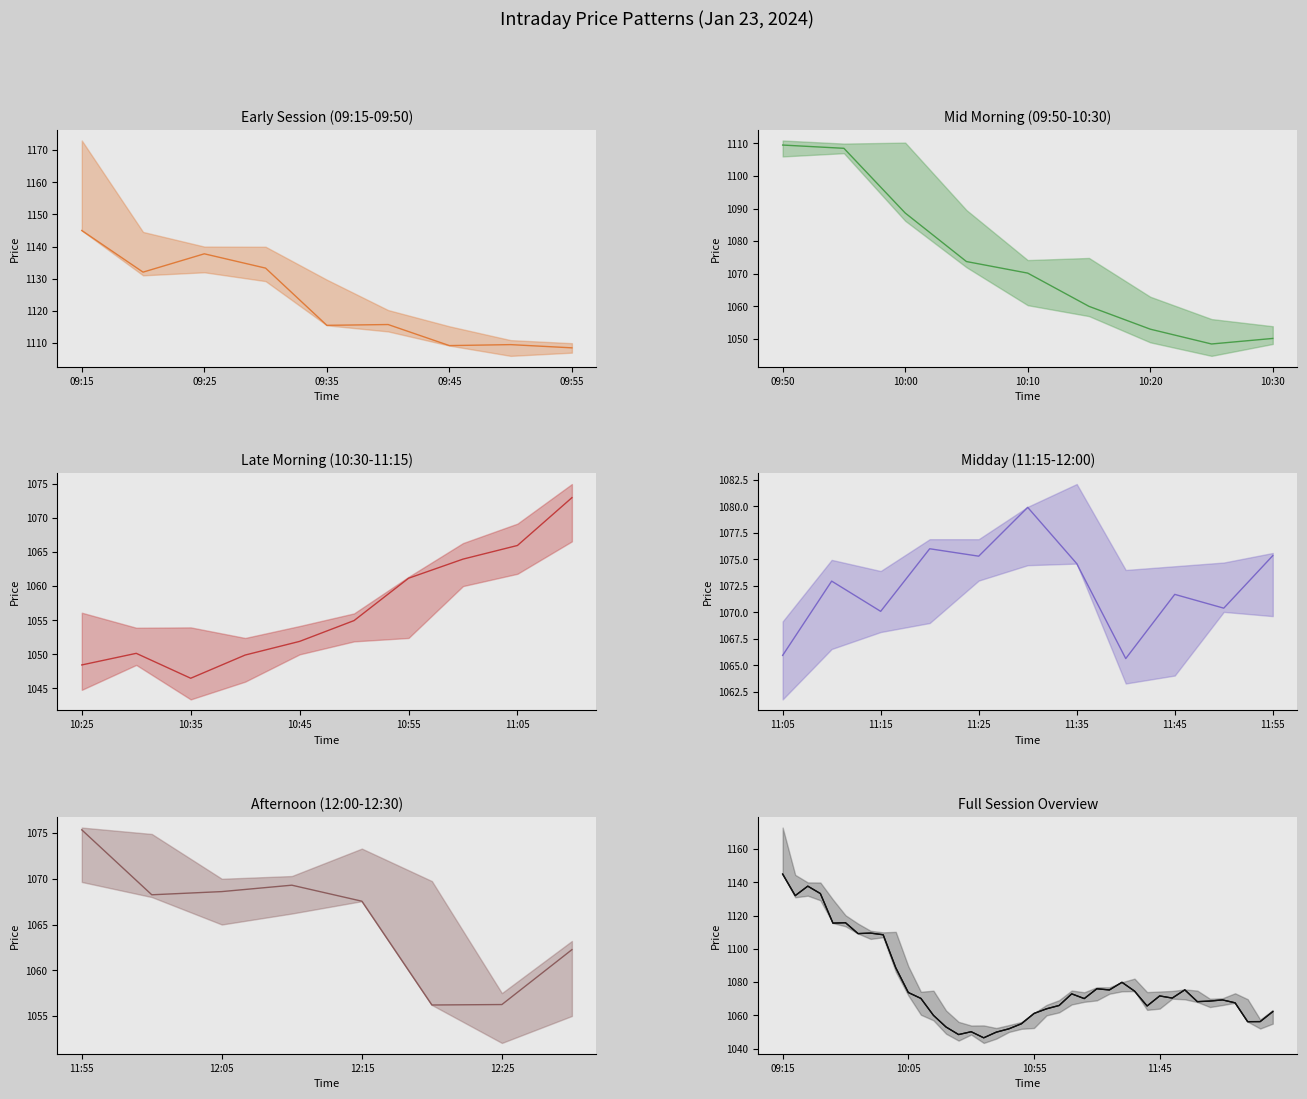

Does the chart have visible grid lines?

No